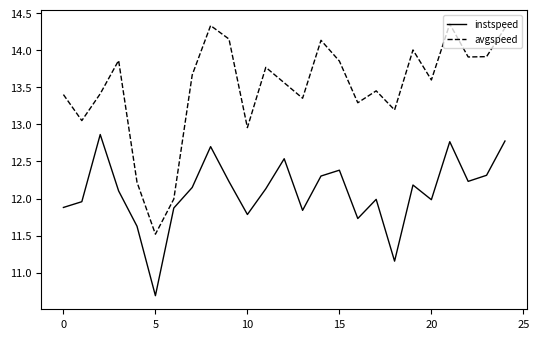

How many interior local peaks does the avgspeed series have?

7